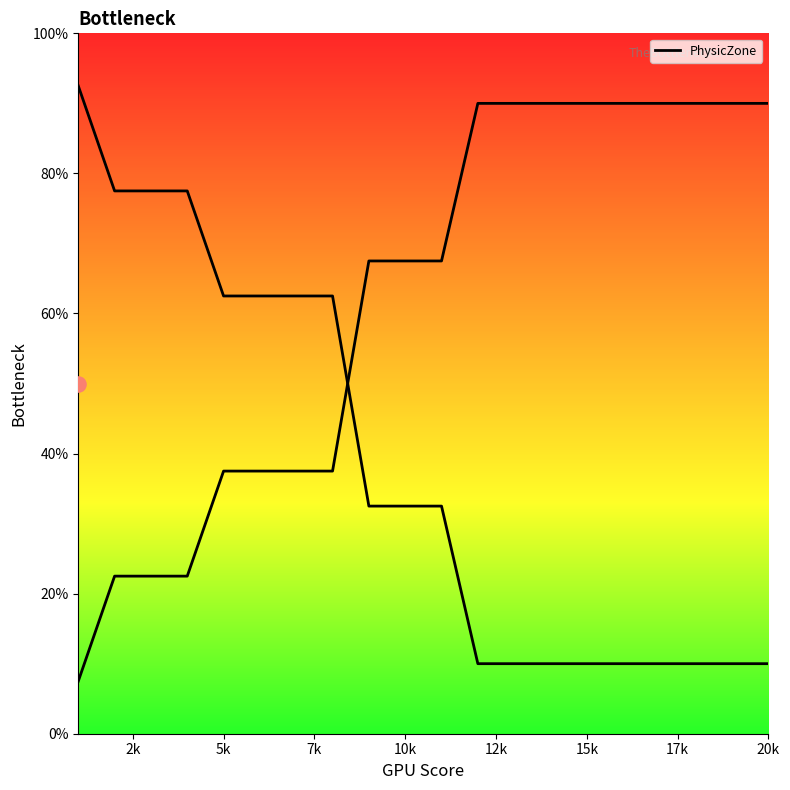

What is the change in value from 10k to 20k?

+22.5